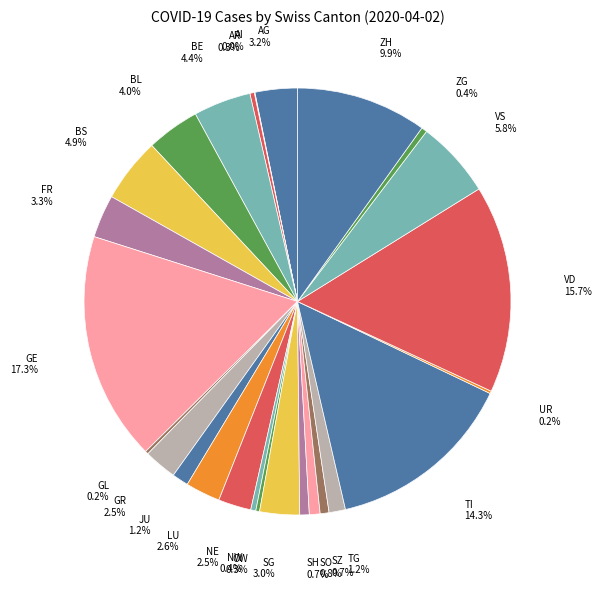

Is it true that ZH is 10% of the pie?

True